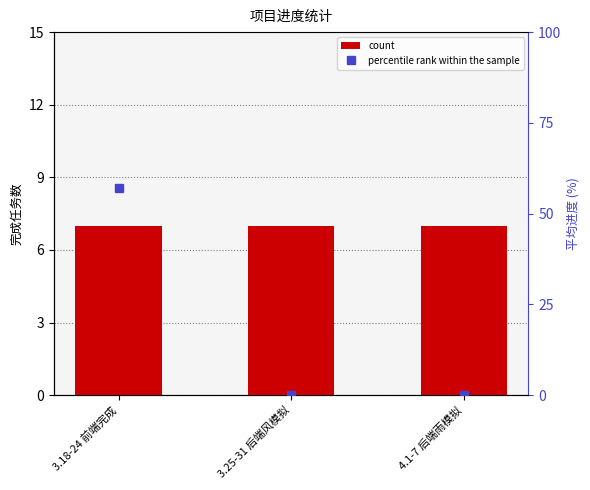

What is the sum of all count values?

21.0